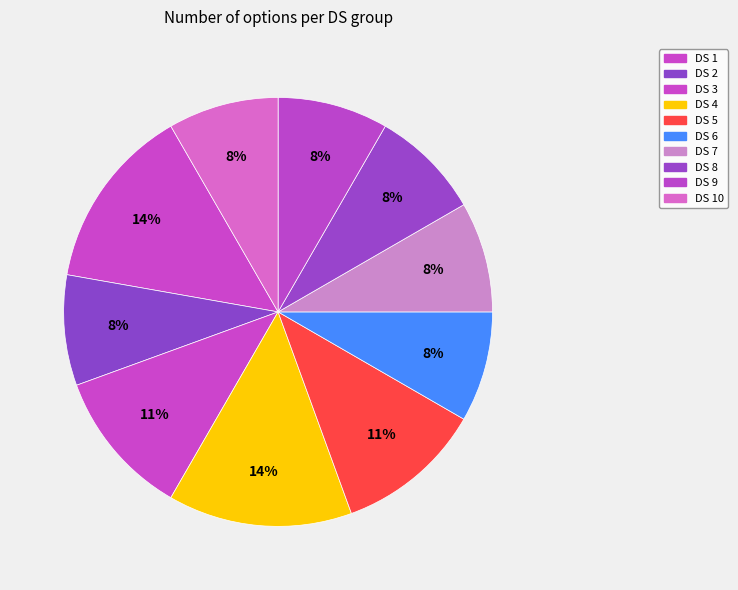

Which slice is the largest?

DS 1